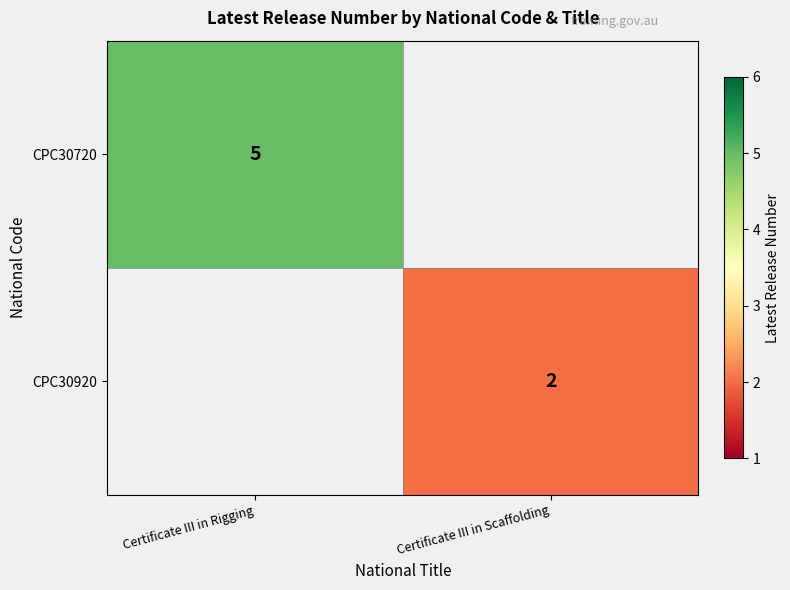

Is the value of CPC30920 at Certificate III in Scaffolding greater than the value of CPC30720 at Certificate III in Rigging?

No